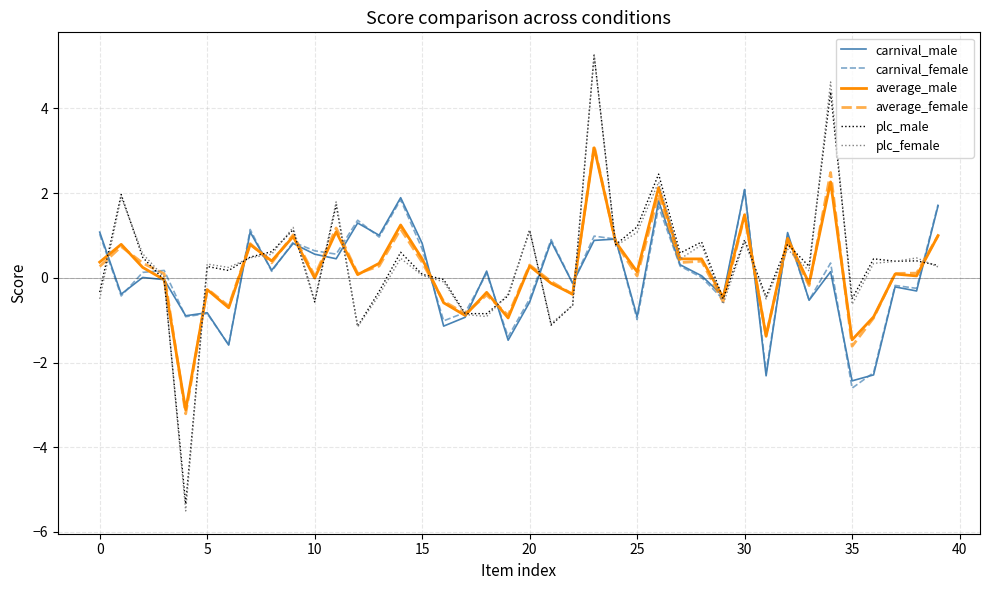

What is the highest value of the plc_male series?

5.3